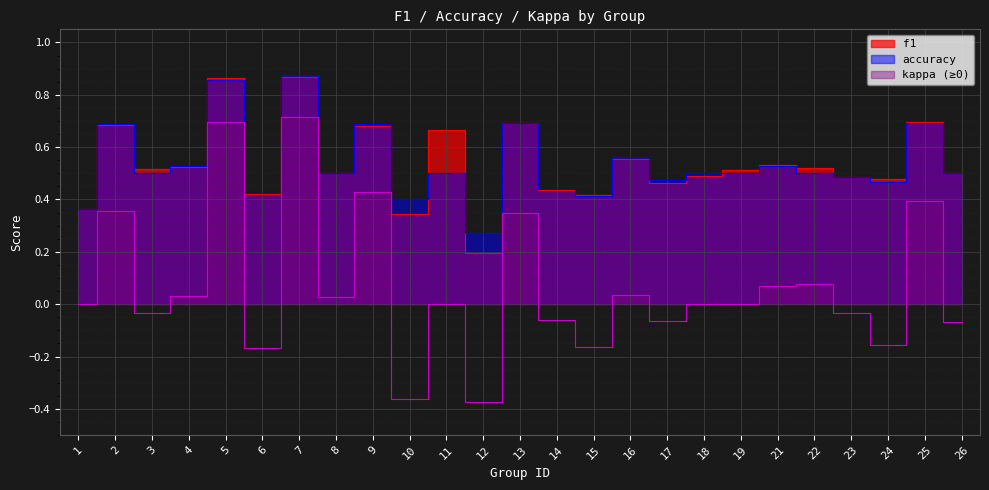

What is the difference between the maximum and minimum values in the accuracy series?

0.6